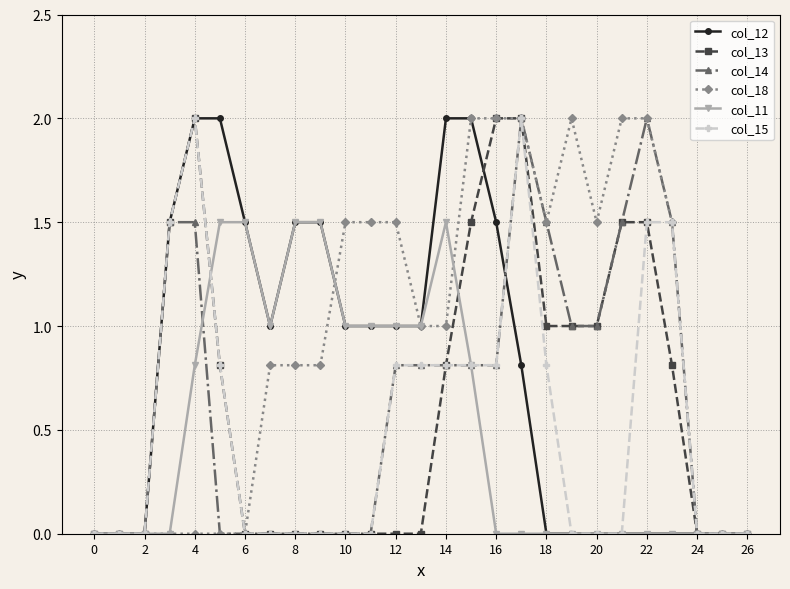

What is the value of the col_12 point at the 5th from the left?

2.0